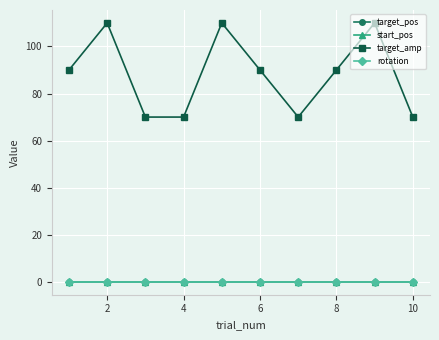

Does the chart display data point markers on the line(s)?

Yes